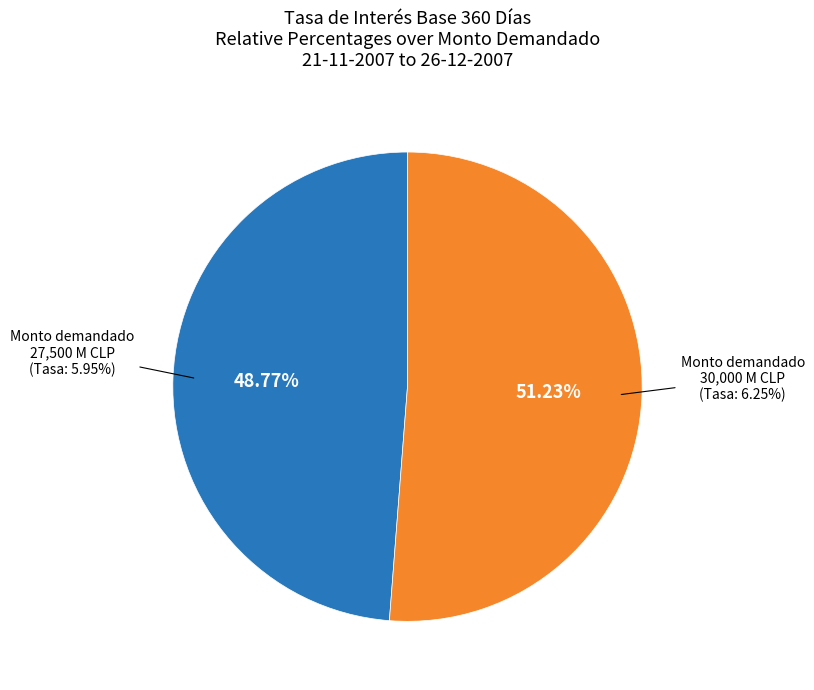

How many segments does this pie chart have?

2